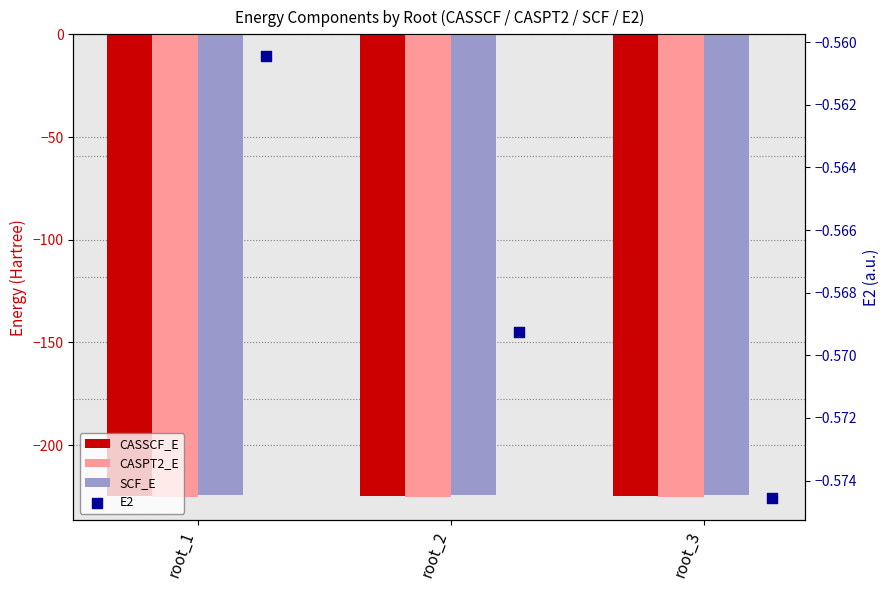

Which series contains the lowest Y value?

CASPT2_E